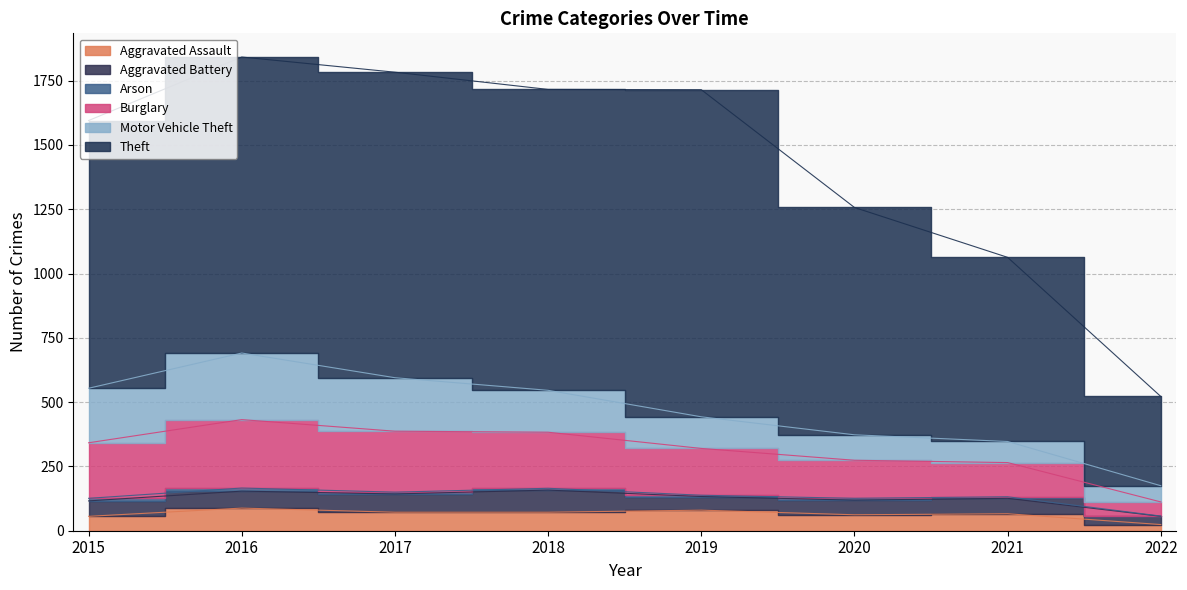

The value of Burglary at 2021 is 347. True or false?

True